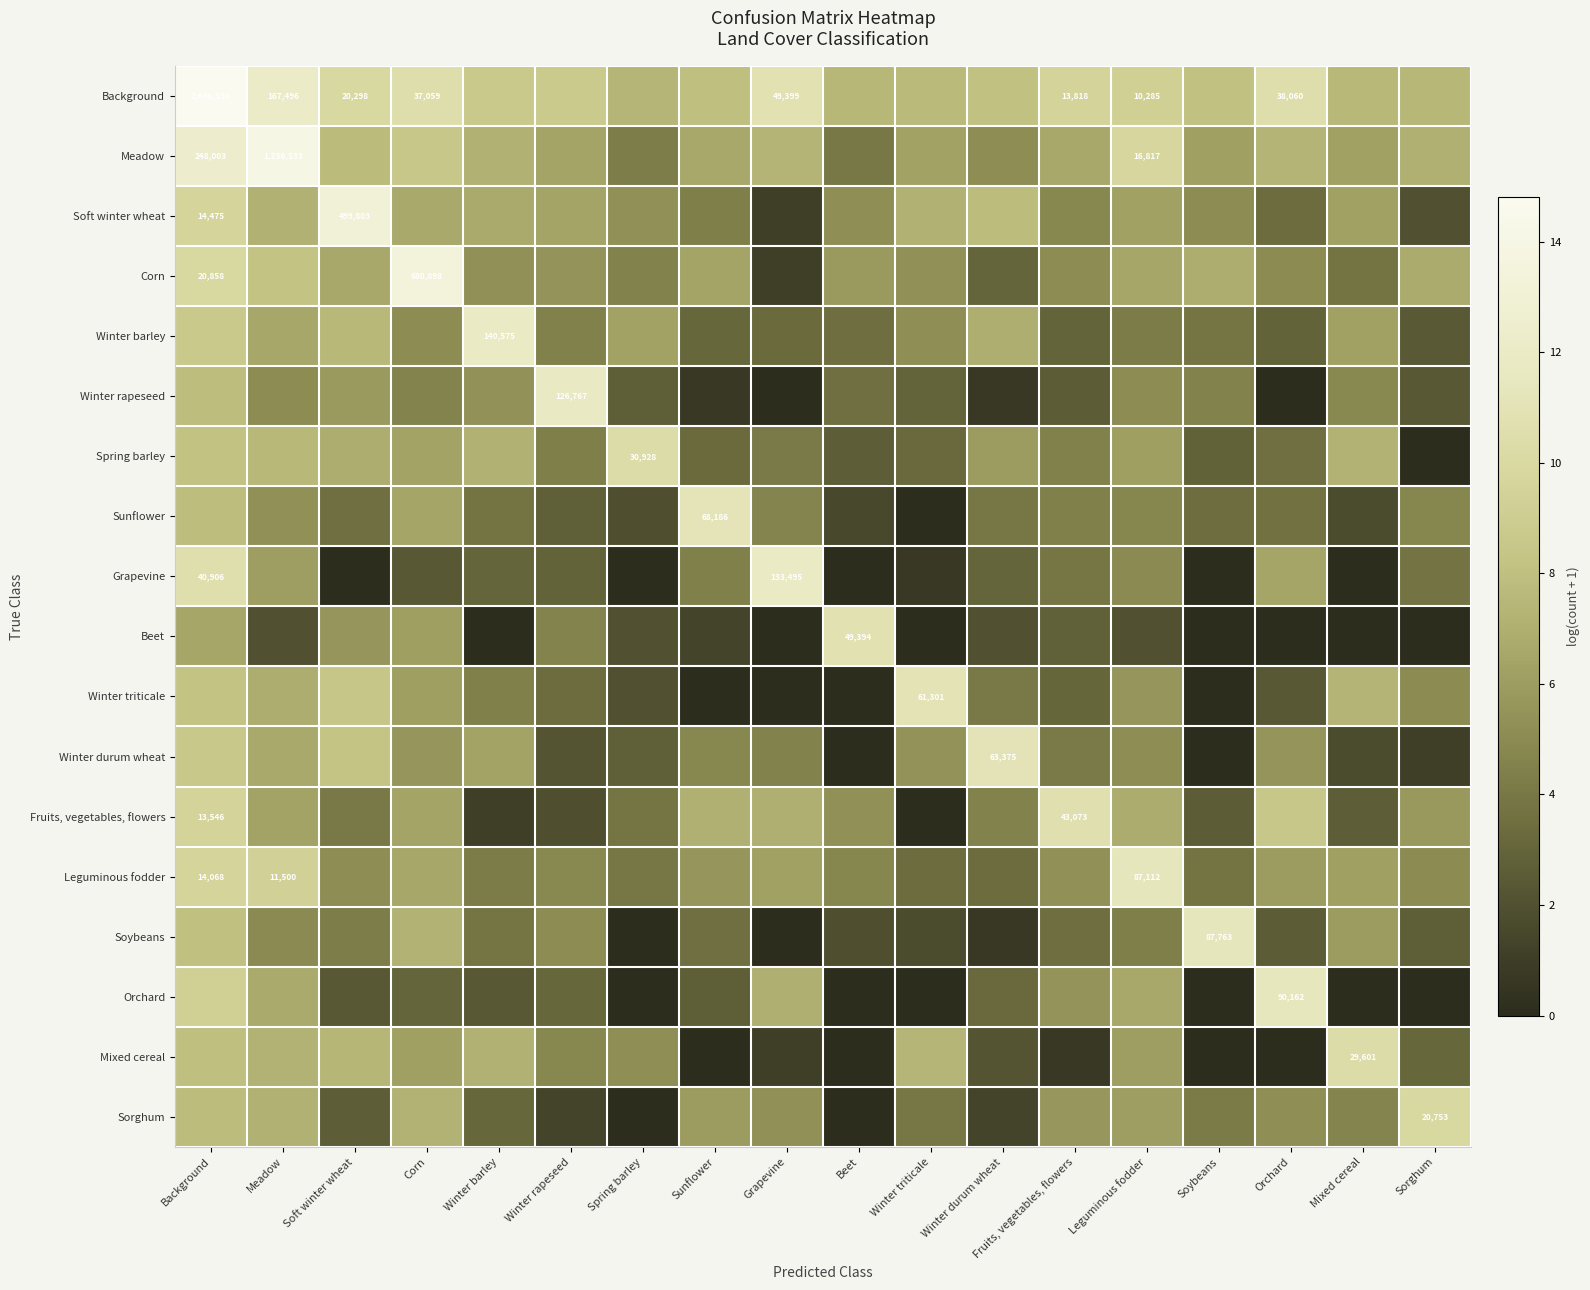

How many positive values does the Soybeans series have?

16